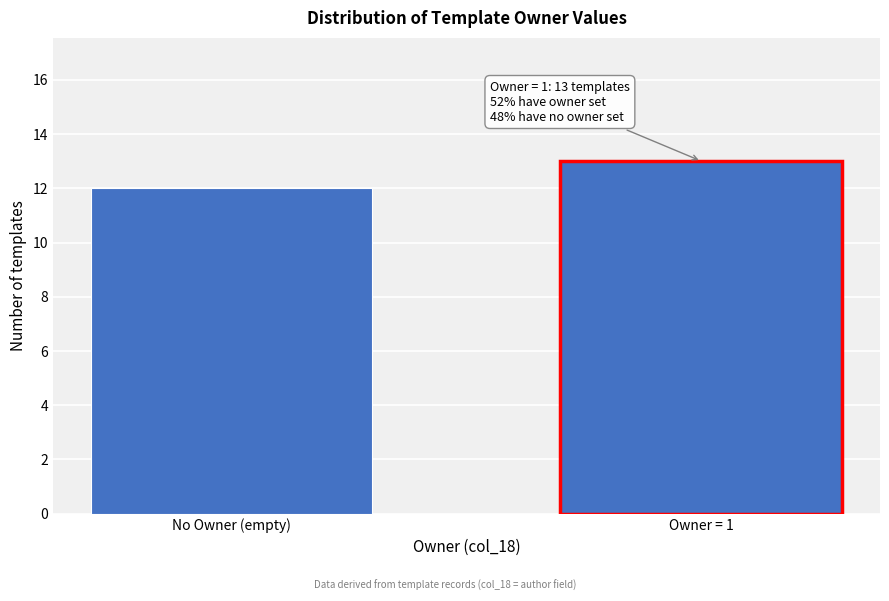

Reading right to left, what are all the values shown in this chart?

13	12